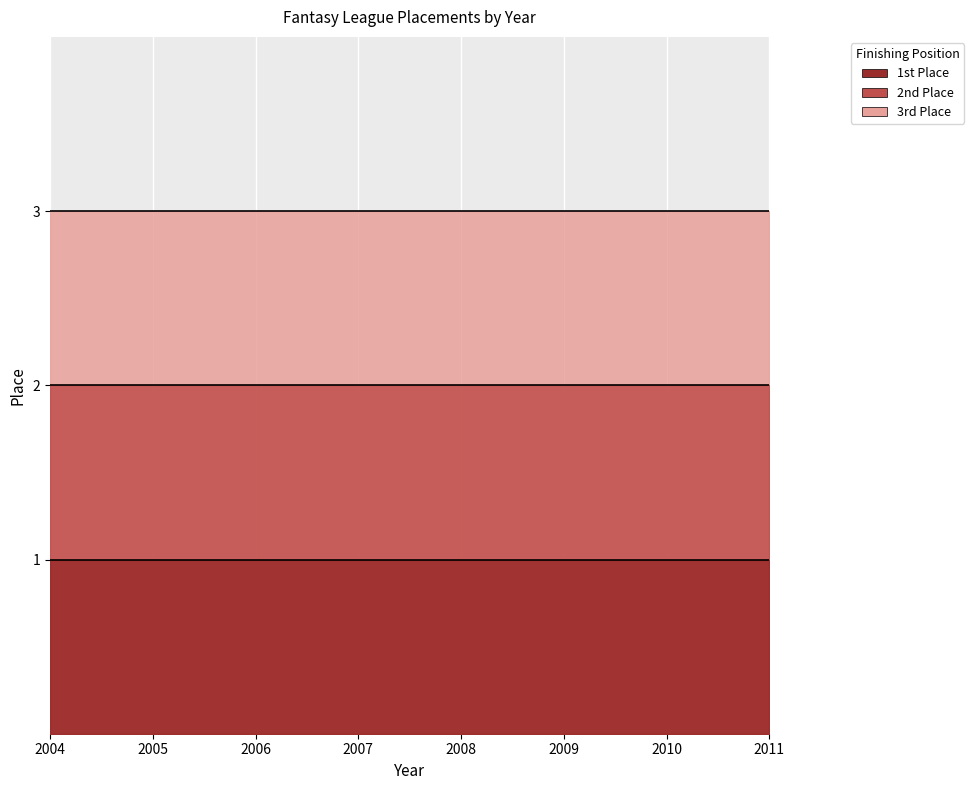

Rank the series by their average value, from lowest to highest.

Place_1st, Place_2nd, Place_3rd